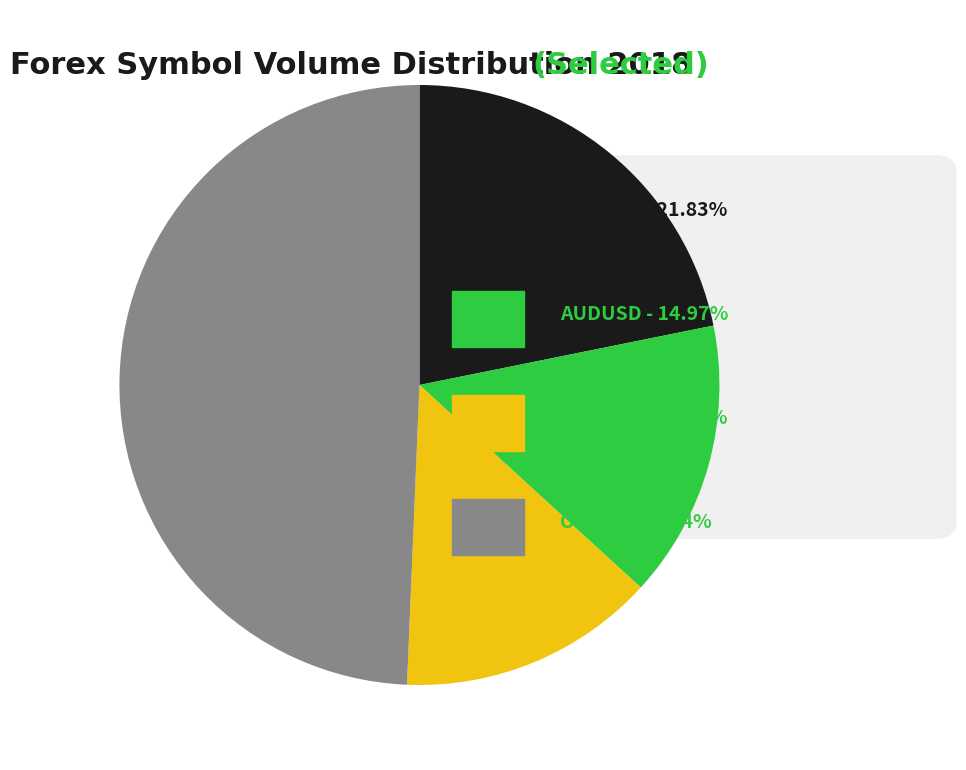

How many segments does this pie chart have?

4